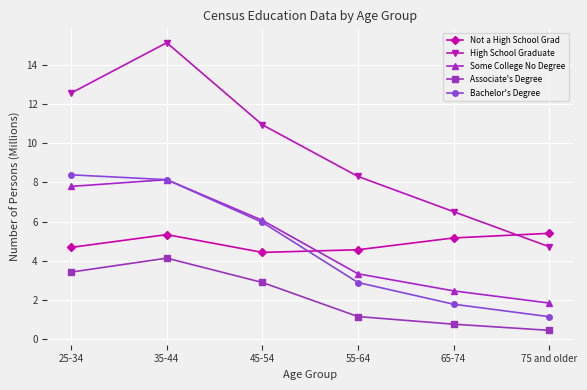

What is the sum of all Not a High School Grad values?

29.6